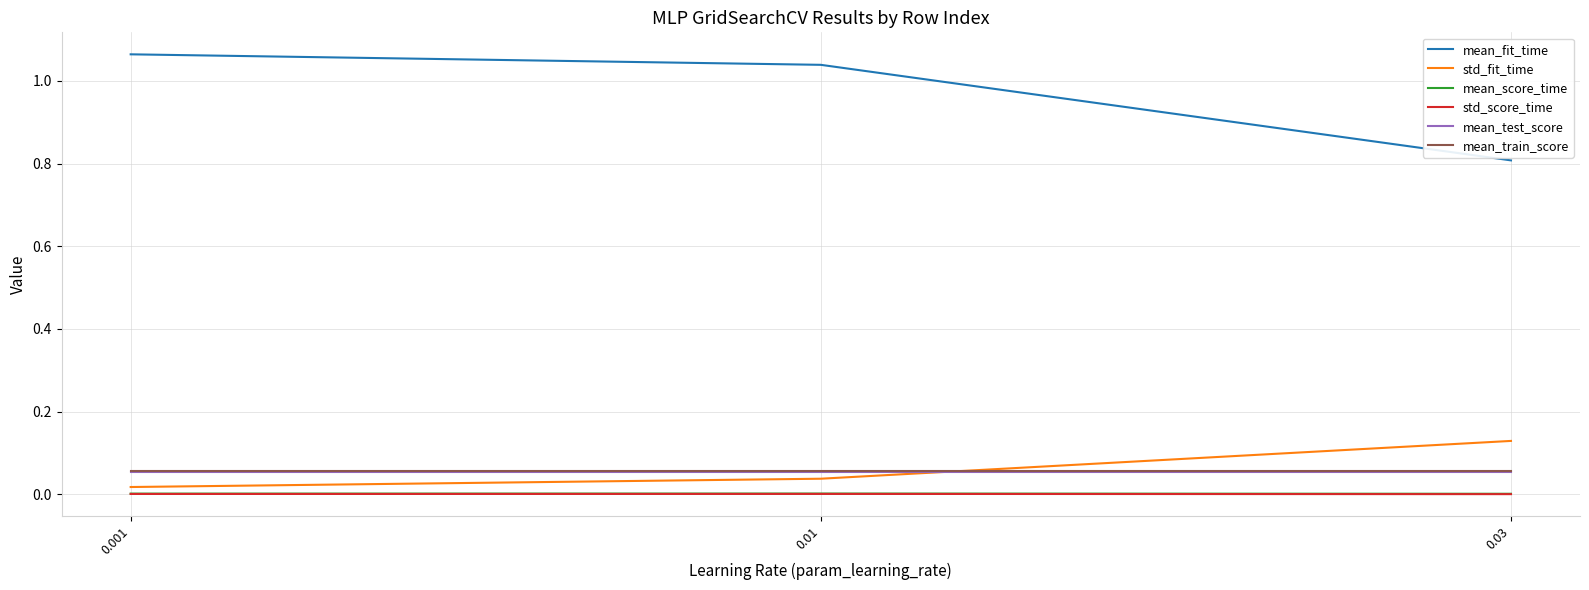

What are all the series names shown in the legend?

mean_fit_time, std_fit_time, mean_score_time, std_score_time, mean_test_score, mean_train_score